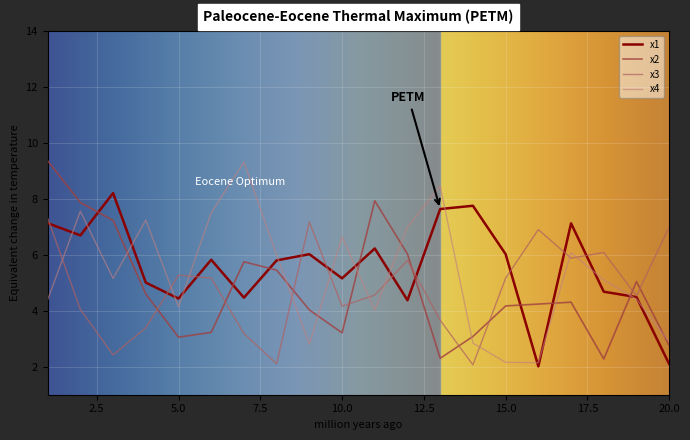

What is the minimum value shown in the chart?

2.0